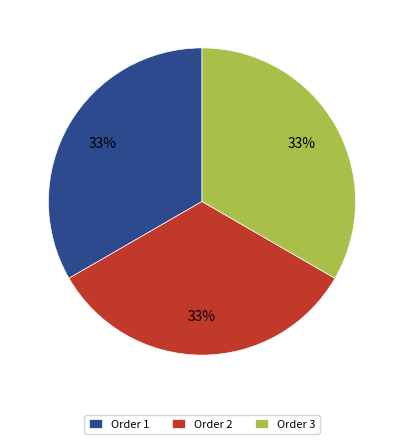

Is the sum of Order 1 and Order 3 greater than half?

Yes